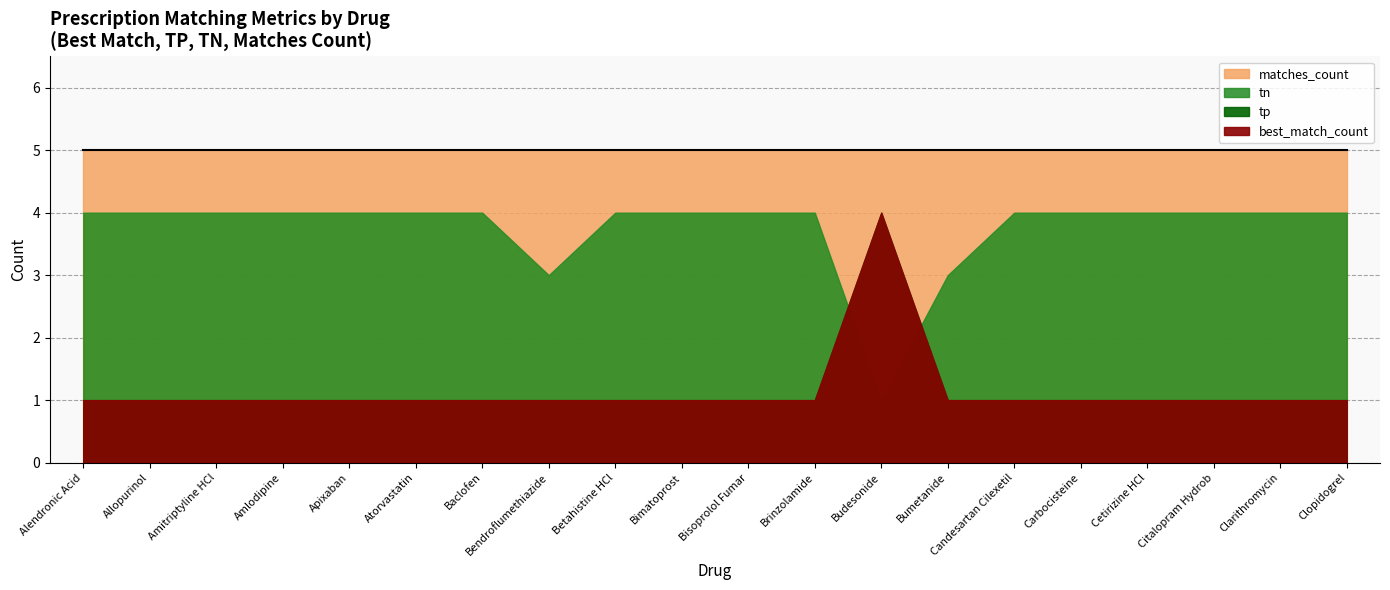

The matches_count series shows 2 at Brinzolamide. True or false?

False